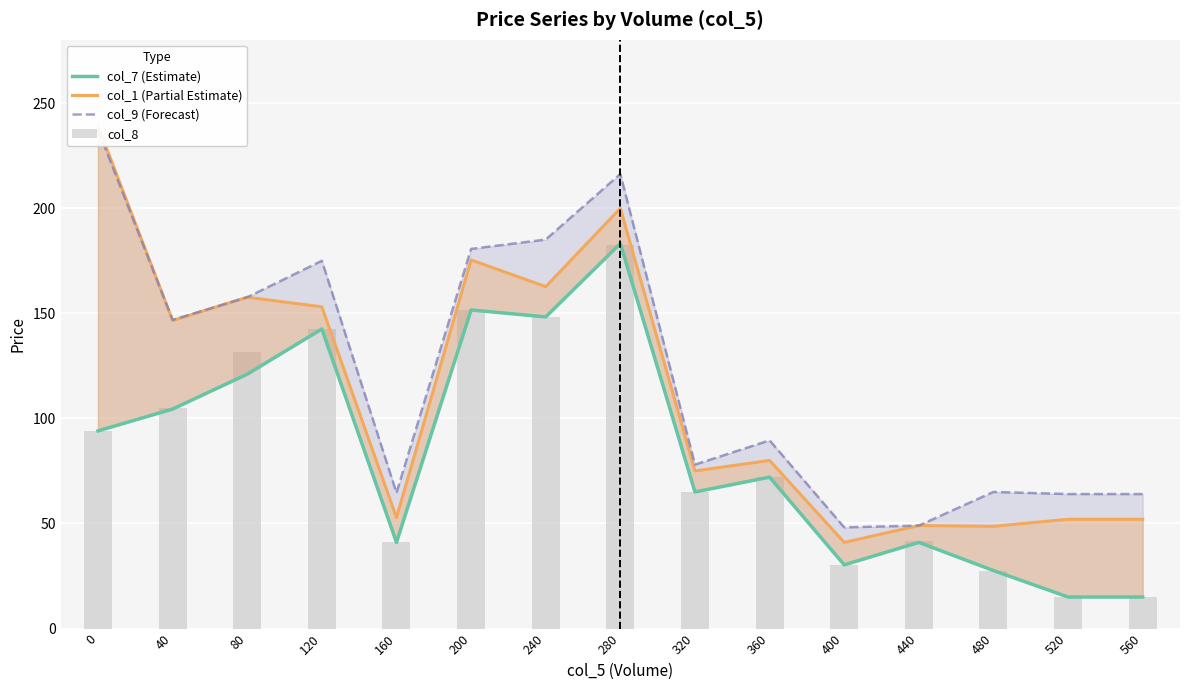

Reading left to right, transcribe all the data shown in this chart.

col_7 (Estimate): 0=94.0	40=104.5	80=121.0	120=142.6	160=41.0	200=151.6	240=148.3	280=183.2	320=65.0	360=72.0	400=30.3	440=41.0	480=27.6	520=15.0	560=15.0
col_1 (Partial Estimate): 0=239.2	40=146.6	80=157.7	120=153.1	160=52.8	200=175.4	240=162.7	280=199.9	320=75.0	360=80.0	400=41.0	440=49.0	480=48.6	520=52.0	560=52.0
col_9 (Forecast): 0=237.4	40=146.8	80=157.7	120=175.0	160=64.6	200=180.7	240=185.1	280=216.3	320=78.0	360=89.5	400=48.1	440=49.0	480=65.0	520=64.0	560=64.0
col_8: 0=94.0	40=105.0	80=131.6	120=142.6	160=41.0	200=151.6	240=148.3	280=182.6	320=65.0	360=72.0	400=30.3	440=41.6	480=27.6	520=15.0	560=15.0